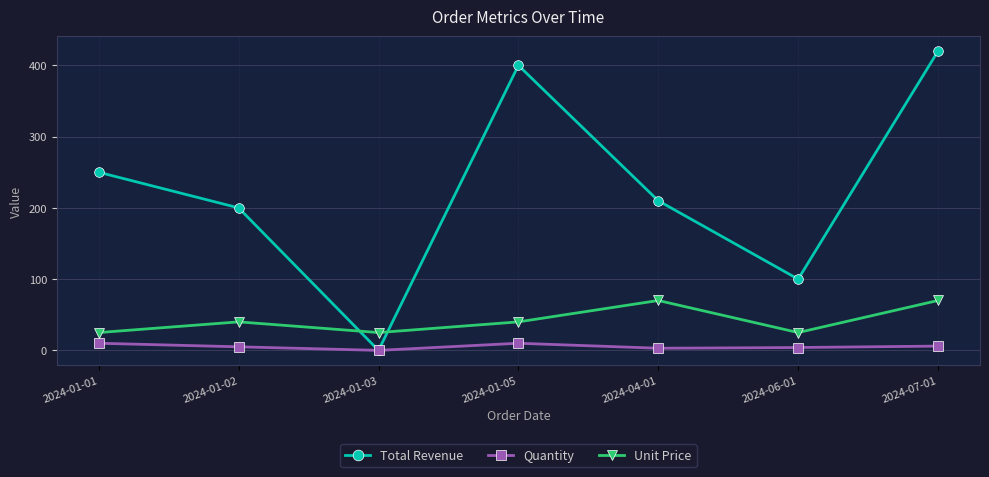

What position from the right is 2024-06-01?

2